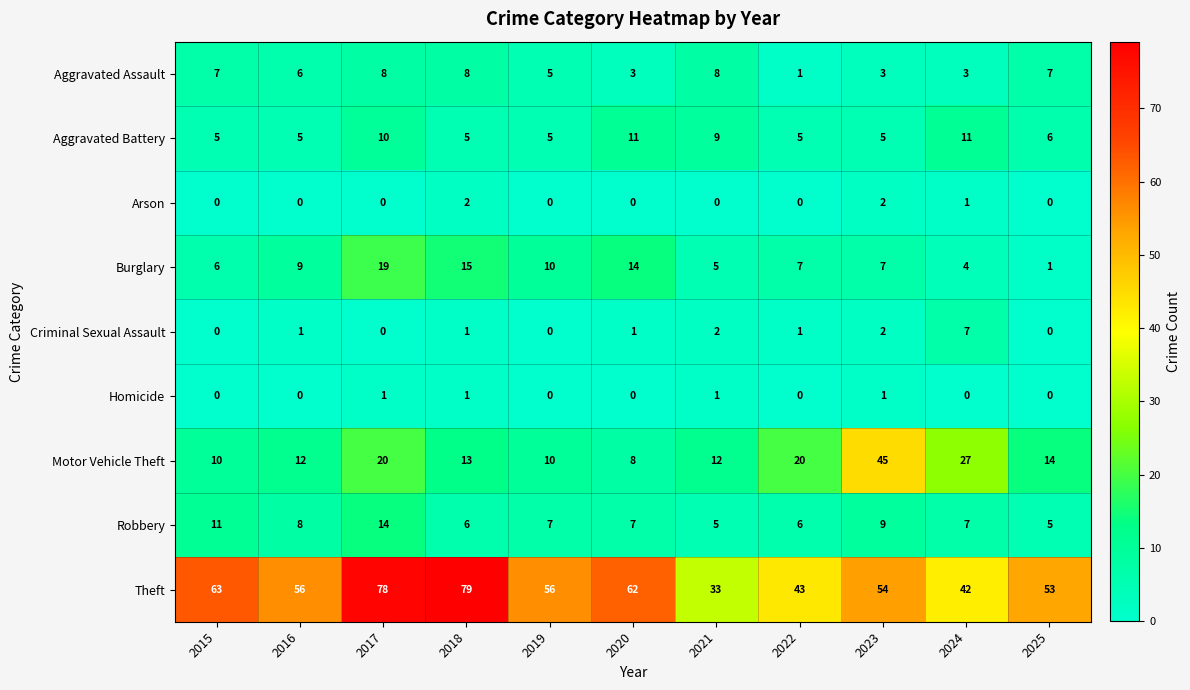

Where is Aggravated Battery nearest to the value 8?

2021